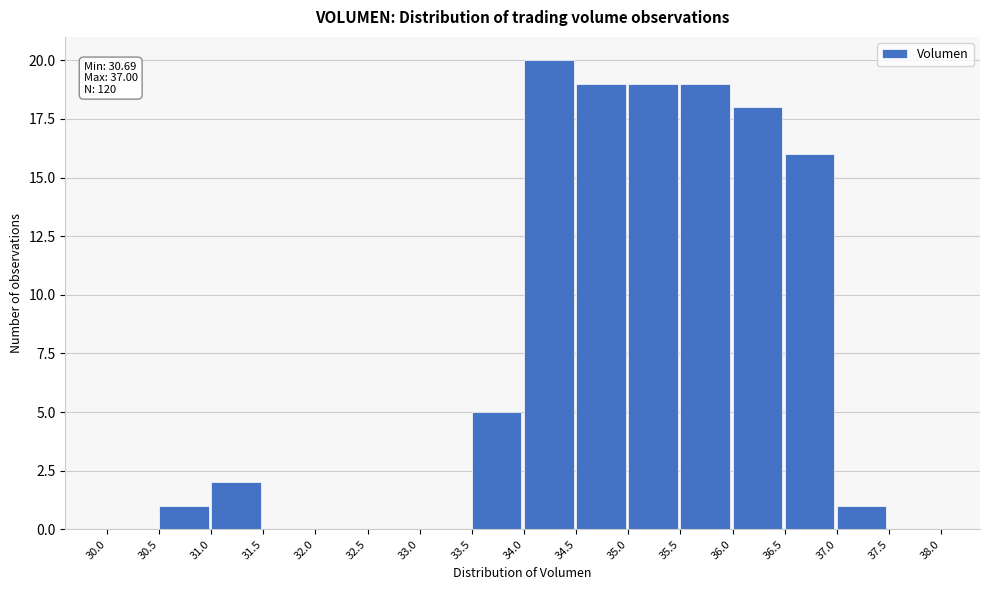

Over which range of the x-axis is the bar tallest?

34.0 to 34.5